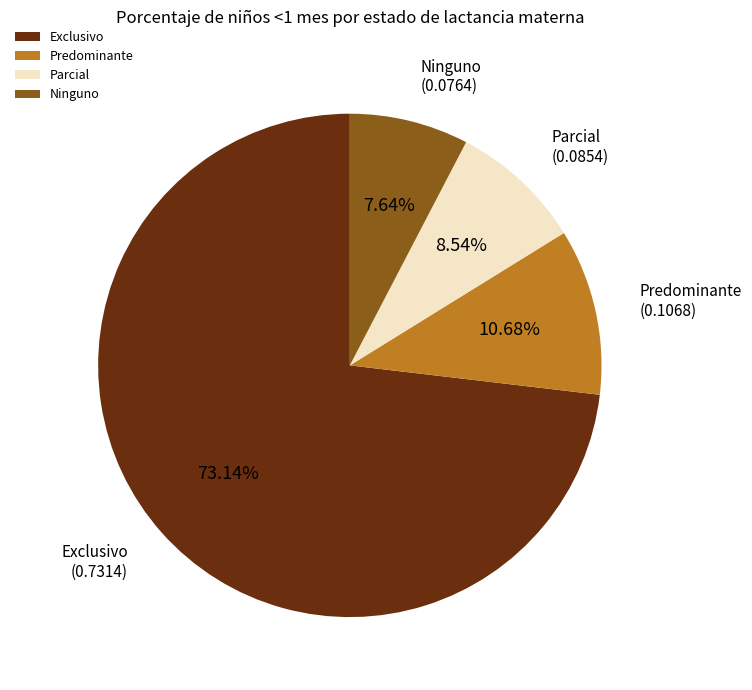

Rank the categories by value from lowest to highest.

Ninguno, Parcial, Predominante, Exclusivo